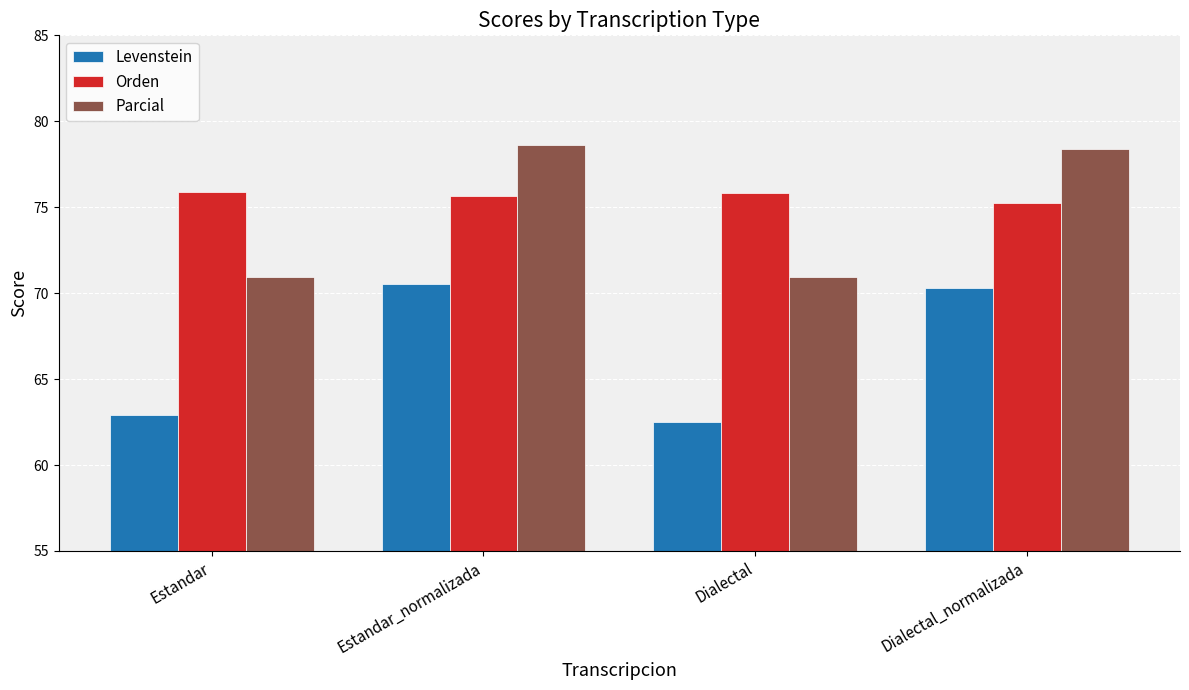

At which label does Parcial first exceed 78?

Estandar_normalizada